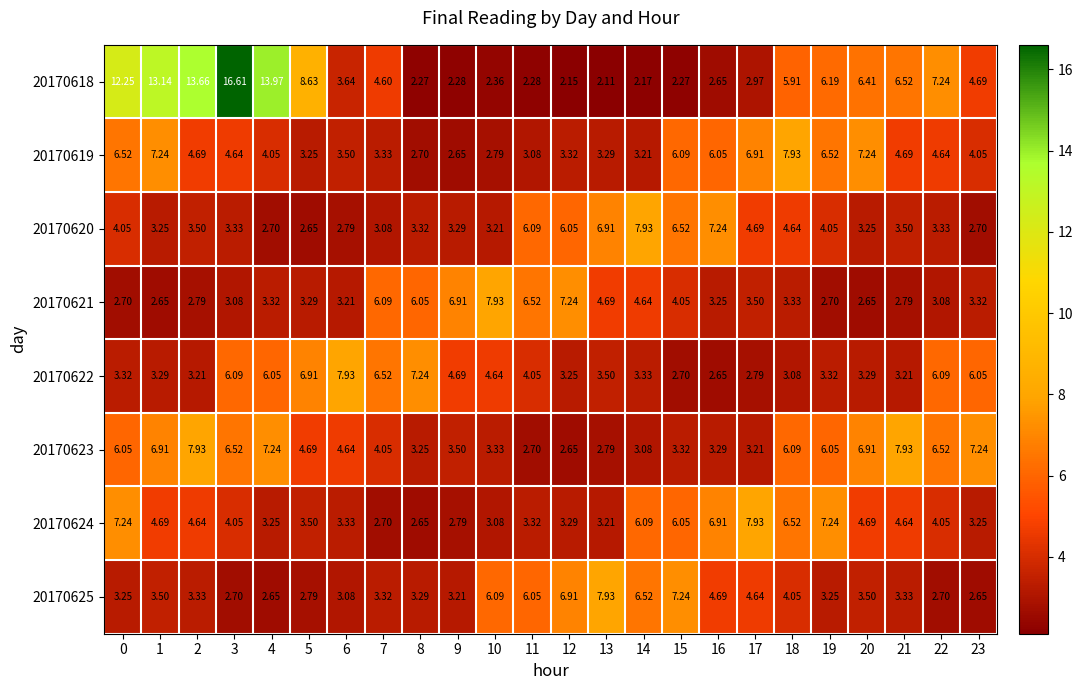

Is the value of 20170623 at 13 greater than the value of 20170625 at 21?

No